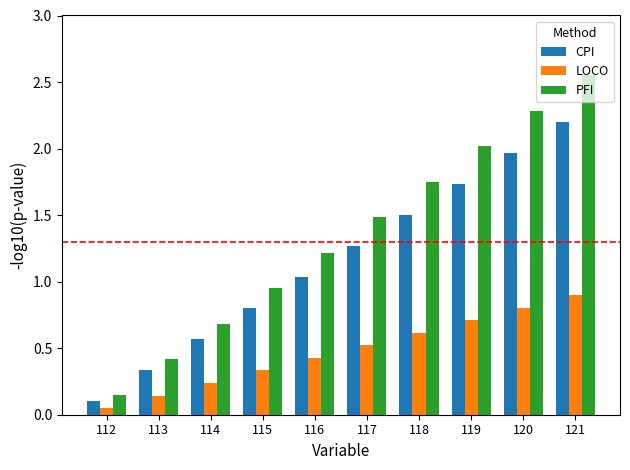

List the series in order of their overall mean, lowest first.

LOCO, CPI, PFI